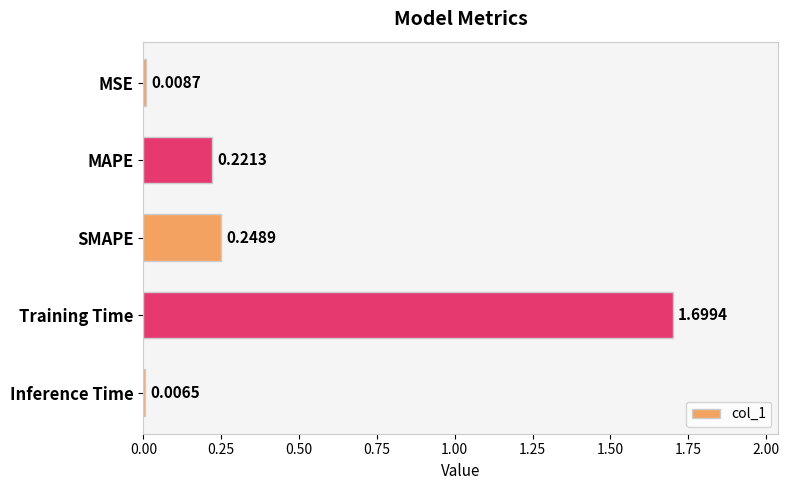

At which category does the chart reach its peak across all series?

Training Time